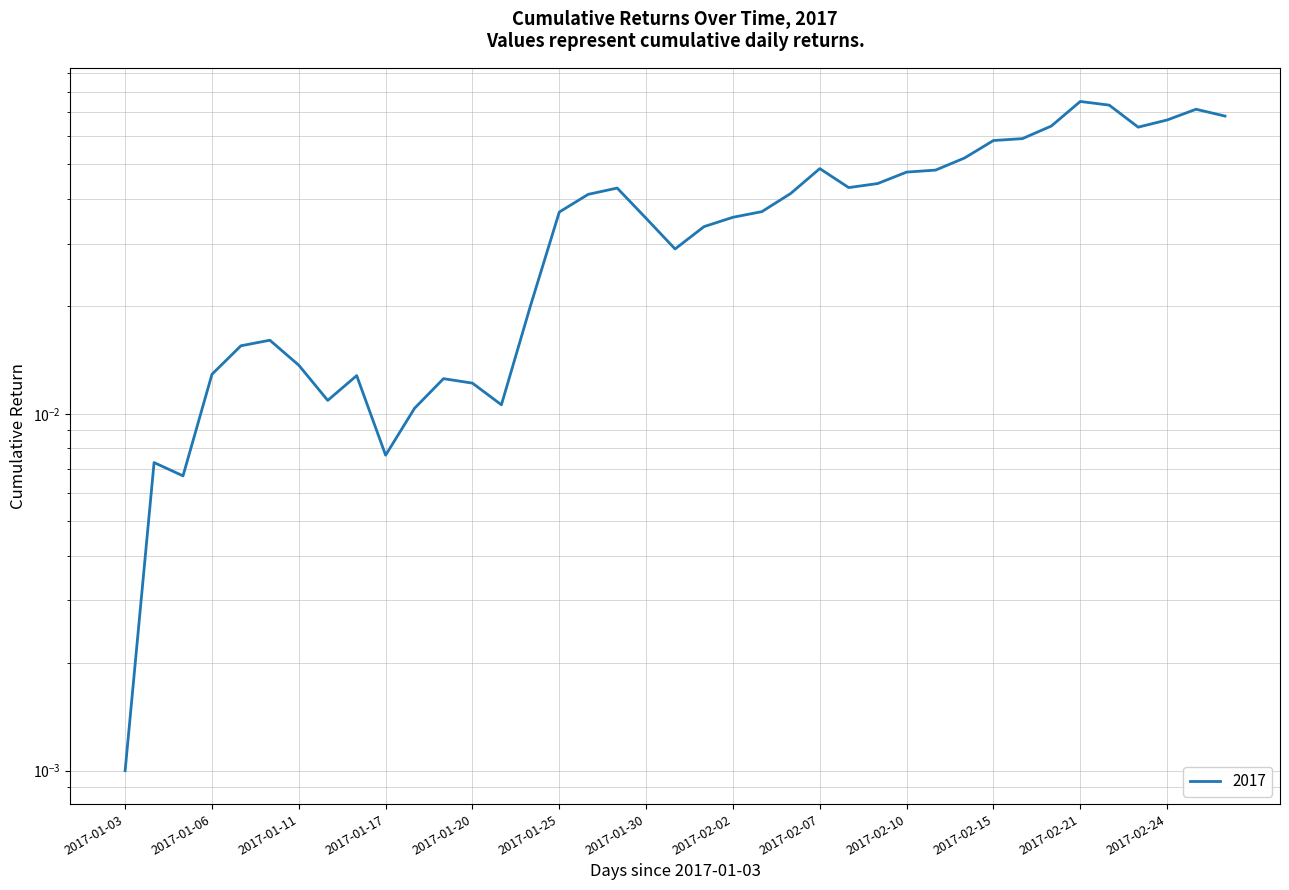

Reading left to right, extract all data points from this chart.

2017-01-03=0.0	2017-01-04=0.0	2017-01-05=0.0	2017-01-06=0.0	2017-01-09=0.0	2017-01-10=0.0	2017-01-11=0.0	2017-01-12=0.0	2017-01-13=0.0	2017-01-17=0.0	2017-01-18=0.0	2017-01-19=0.0	2017-01-20=0.0	2017-01-23=0.0	2017-01-24=0.0	2017-01-25=0.0	2017-01-26=0.0	2017-01-27=0.0	2017-01-30=0.0	2017-01-31=0.0	2017-02-01=0.0	2017-02-02=0.0	2017-02-03=0.0	2017-02-06=0.0	2017-02-07=0.0	2017-02-08=0.0	2017-02-09=0.0	2017-02-10=0.0	2017-02-13=0.0	2017-02-14=0.1	2017-02-15=0.1	2017-02-16=0.1	2017-02-17=0.1	2017-02-21=0.1	2017-02-22=0.1	2017-02-23=0.1	2017-02-24=0.1	2017-02-27=0.1	2017-02-28=0.1